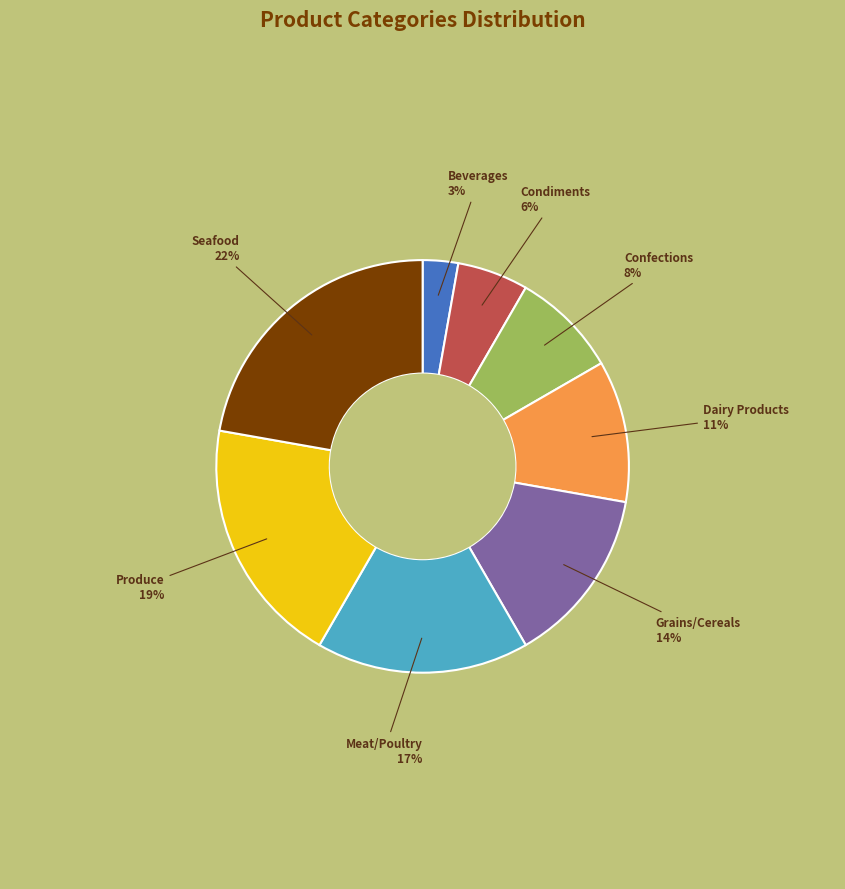

What percentage is the Beverages slice, to the nearest percent?

3%